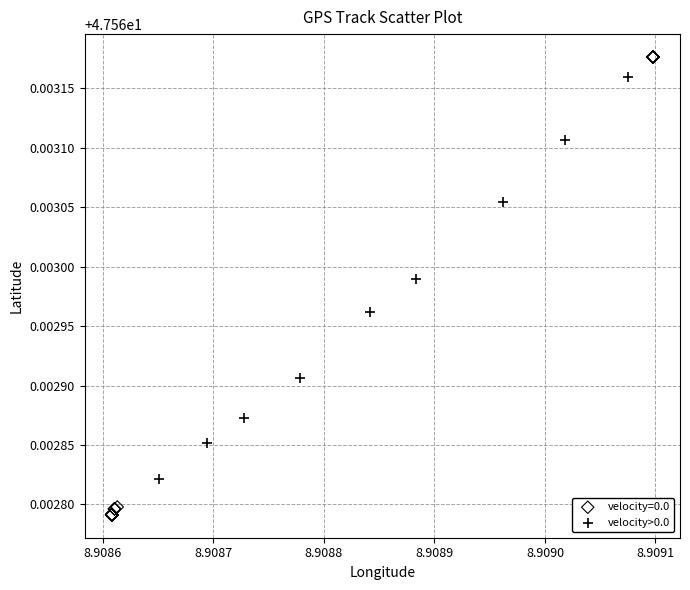

Which series reaches the minimum Y coordinate?

velocity=0.0